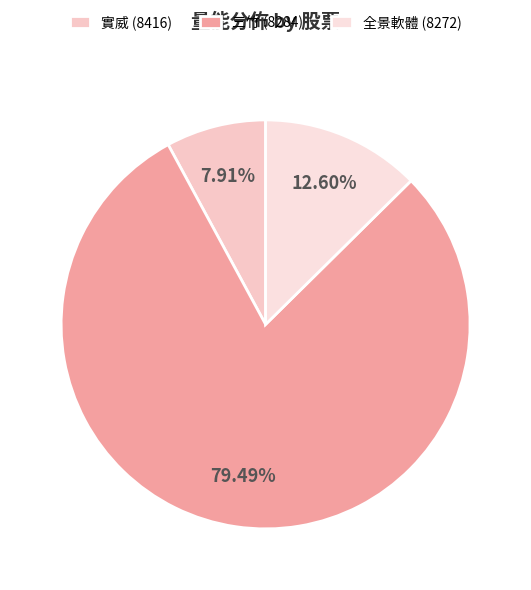

How many segments does this pie chart have?

3